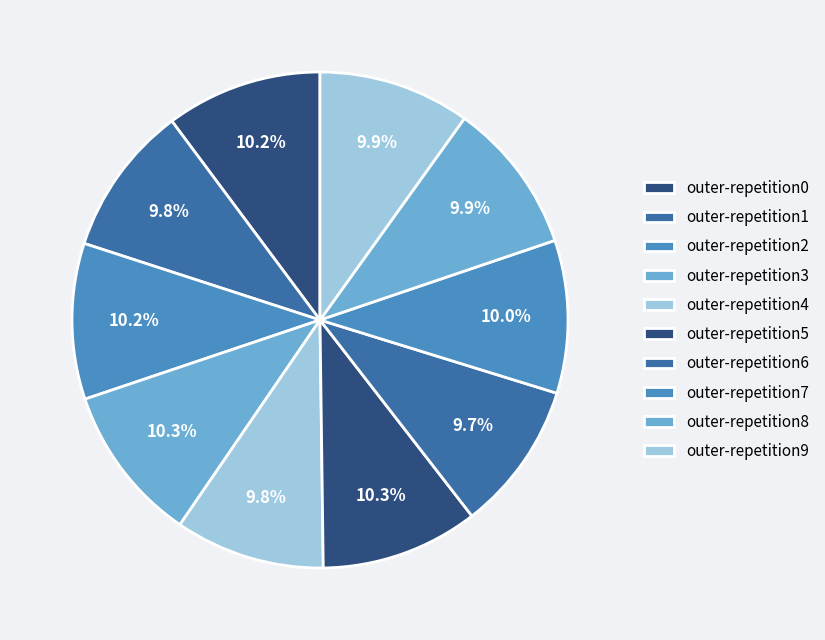

Does any single category account for the majority?

No